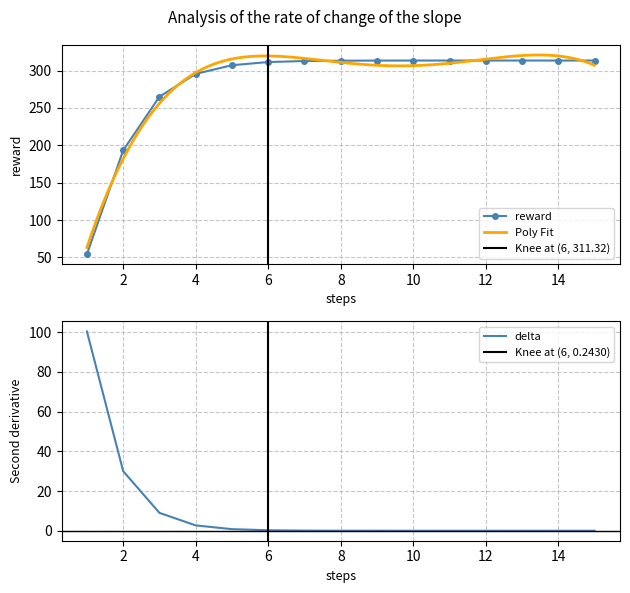

Reading left to right, what are all the values shown in this chart?

reward: 1=54.3	2=193.3	3=265.0	4=295.5	5=307.1	6=311.3	7=312.7	8=313.1	9=313.3	10=313.3	11=313.3	12=313.3	13=313.3	14=313.3	15=313.3
delta: 1=100.3	2=30.0	3=9.0	4=2.7	5=0.8	6=0.2	7=0.1	8=0.0	9=0.0	10=0.0	11=0.0	12=0.0	13=0.0	14=0.0	15=0.0